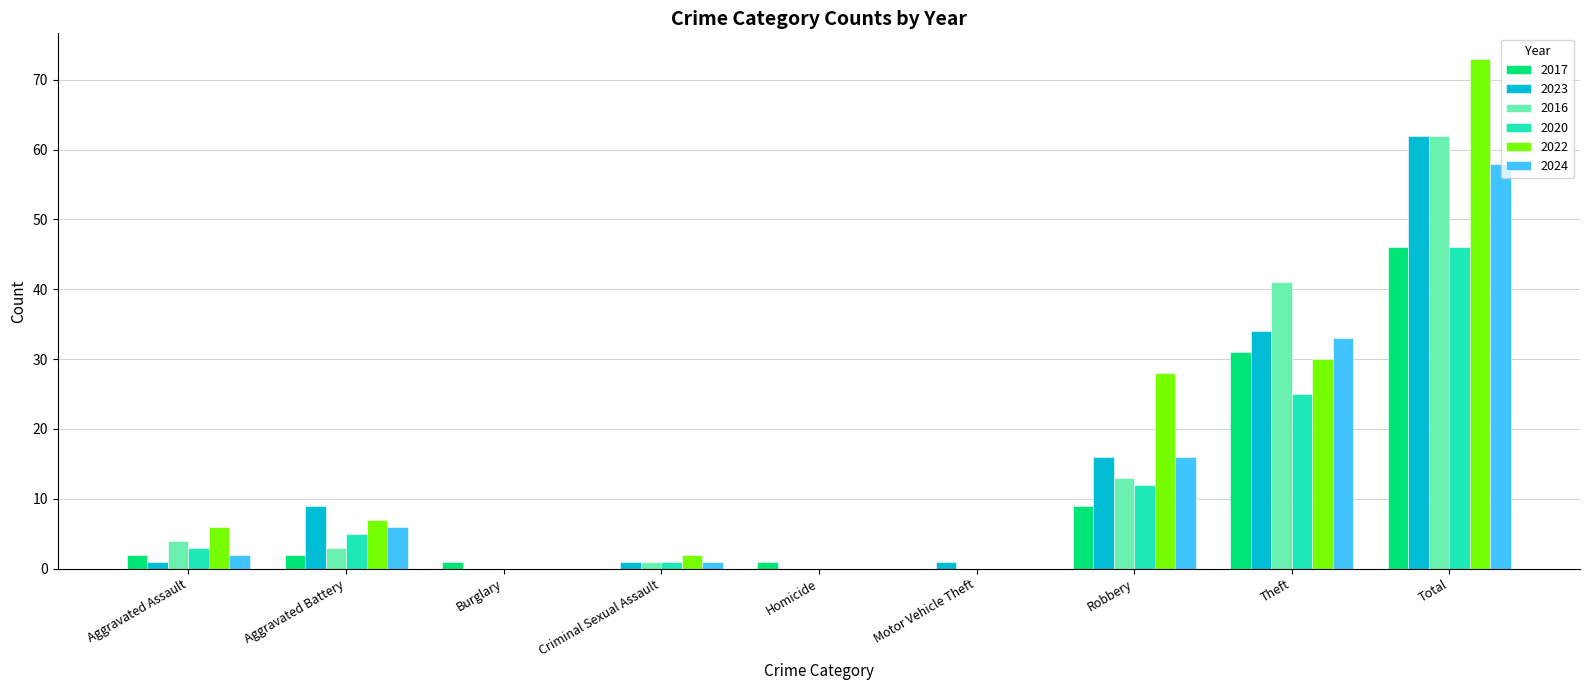

Which label corresponds to the largest value in the chart?

Total